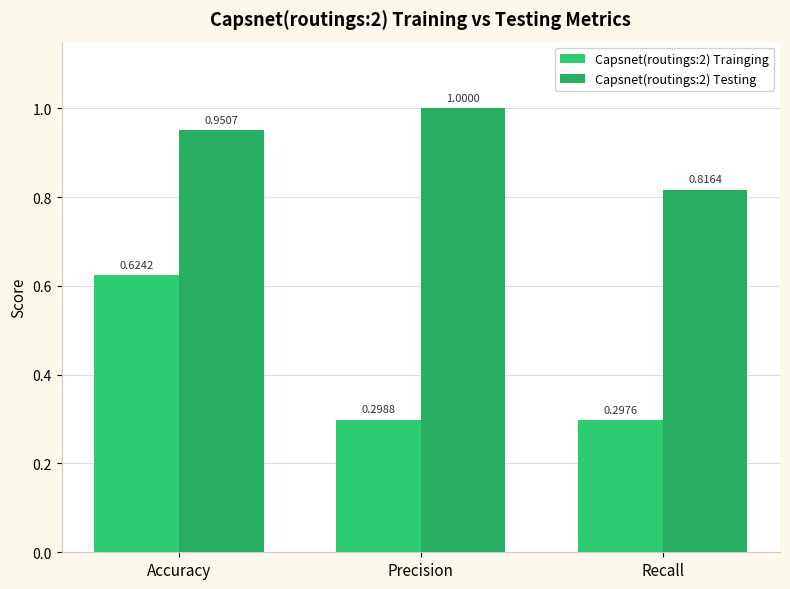

At which category does the chart reach its peak across all series?

Precision